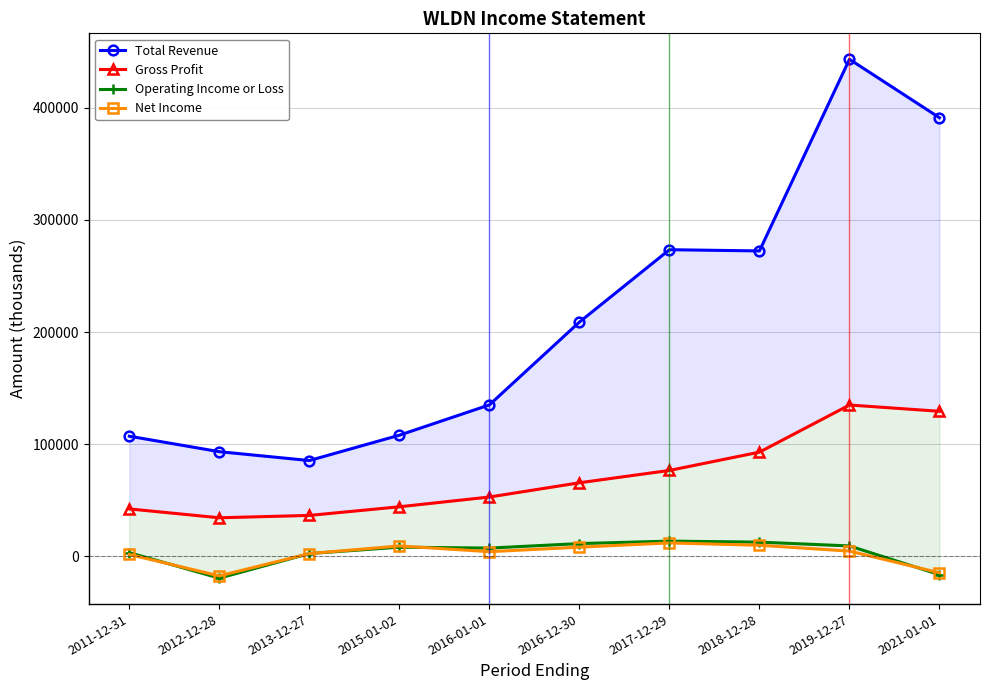

What is the value of the Gross Profit point at the 10th from the left?

129400